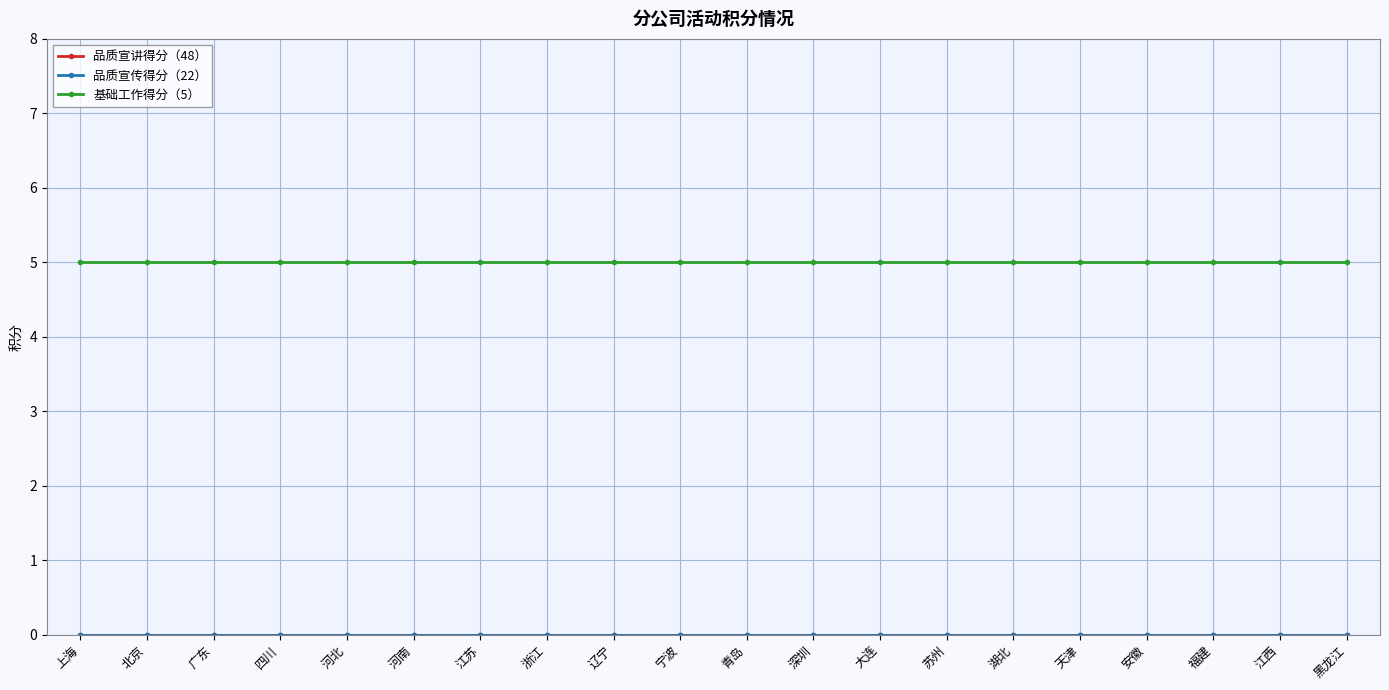

Is this an area chart (filled region under the line)?

No